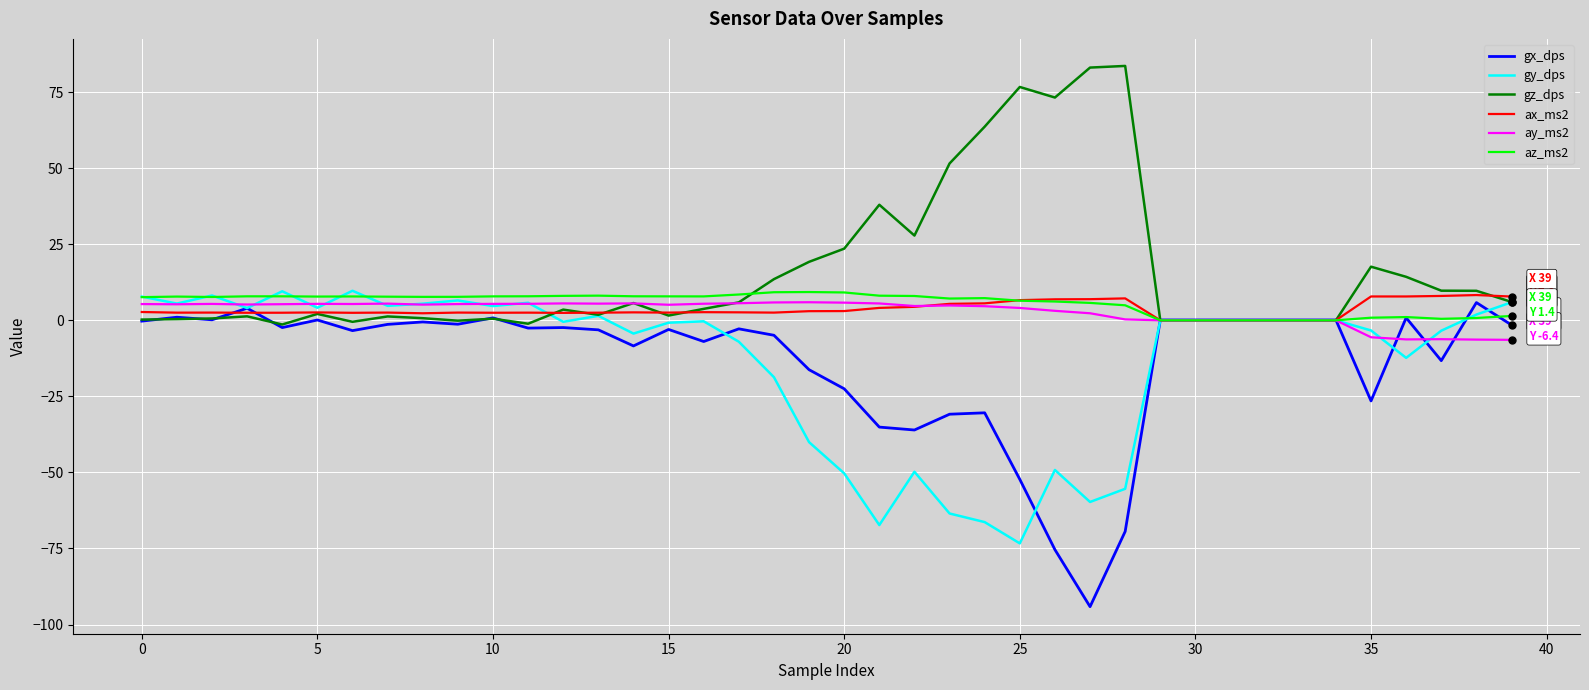

Is this an area chart (filled region under the line)?

No